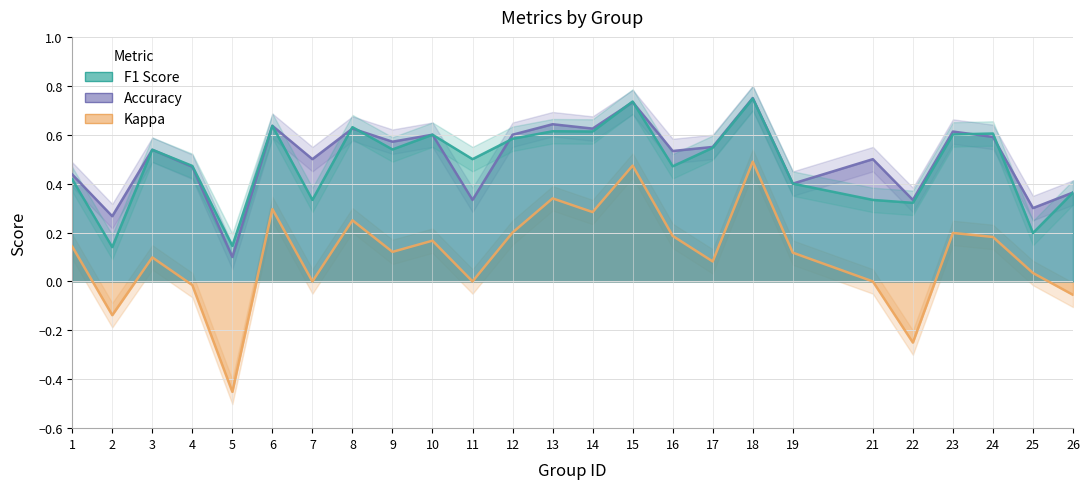

At which category is the sum across all series the highest?

18